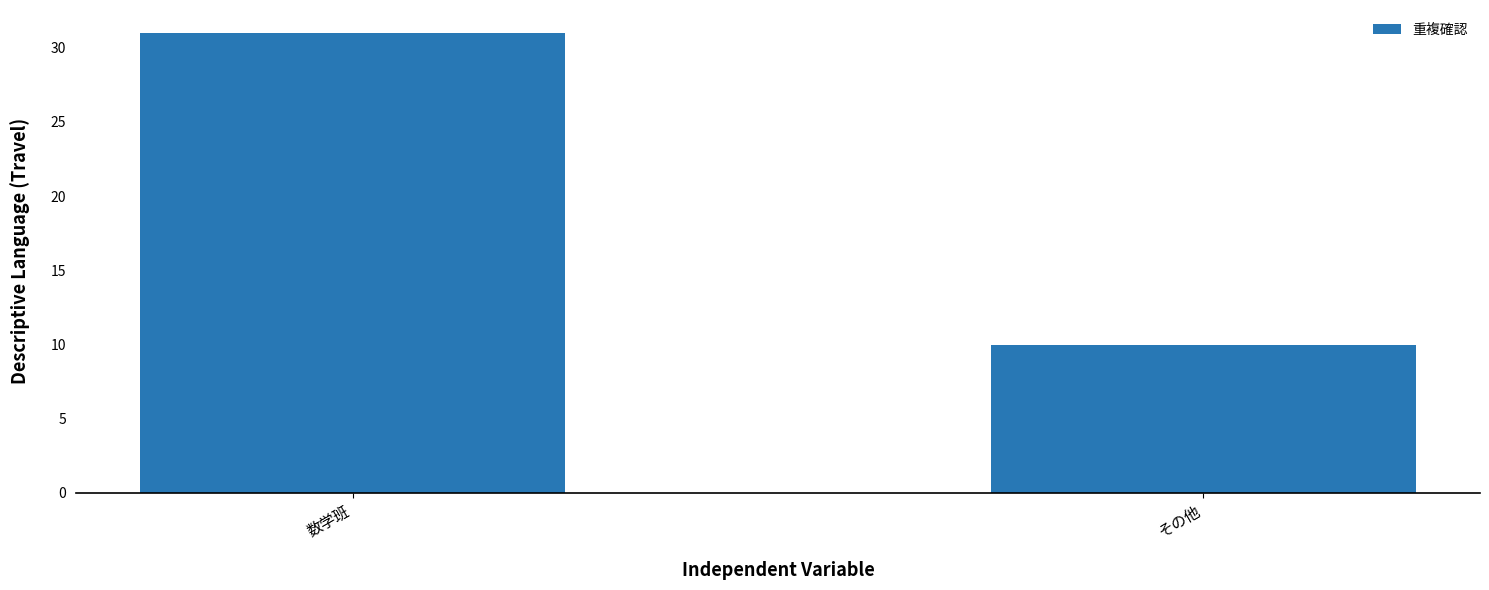

What is the minimum value shown in the chart?

10